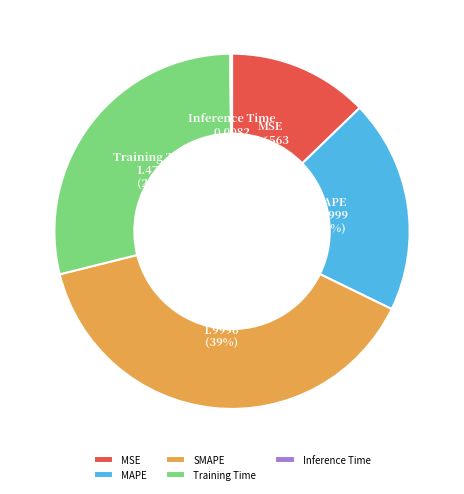

Combined, do MSE and SMAPE account for over 50%?

Yes